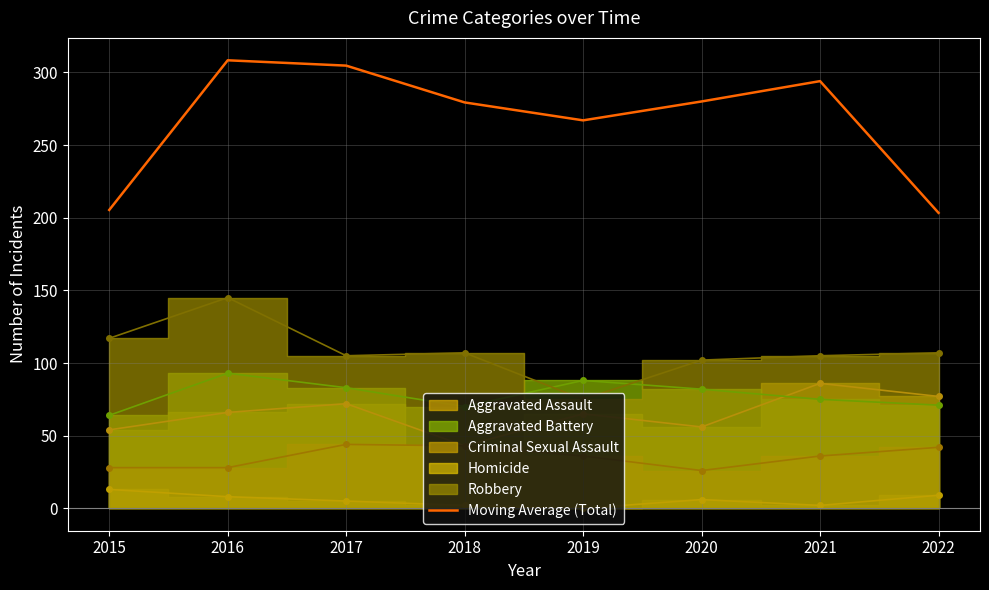

Reading left to right, extract all data points from this chart.

2015=205.3	2016=308.3	2017=304.7	2018=279.3	2019=267.0	2020=280.0	2021=294.0	2022=203.3